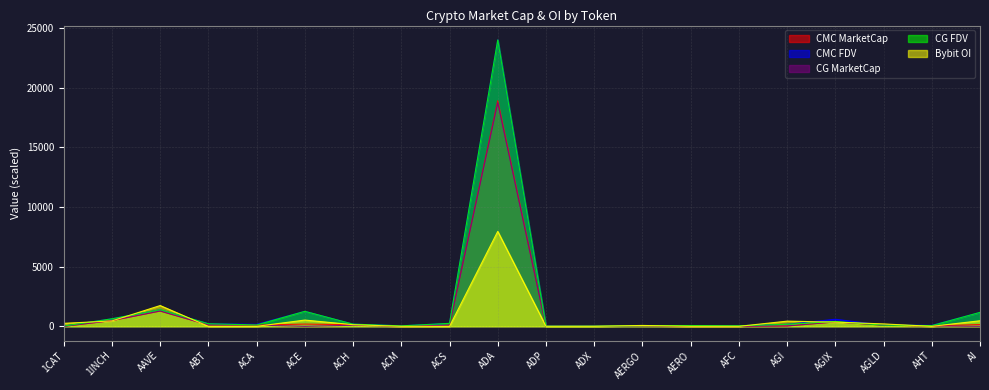

What are all the series names shown in the legend?

CMC MarketCap, CMC FDV, CG MarketCap, CG FDV, Bybit OI